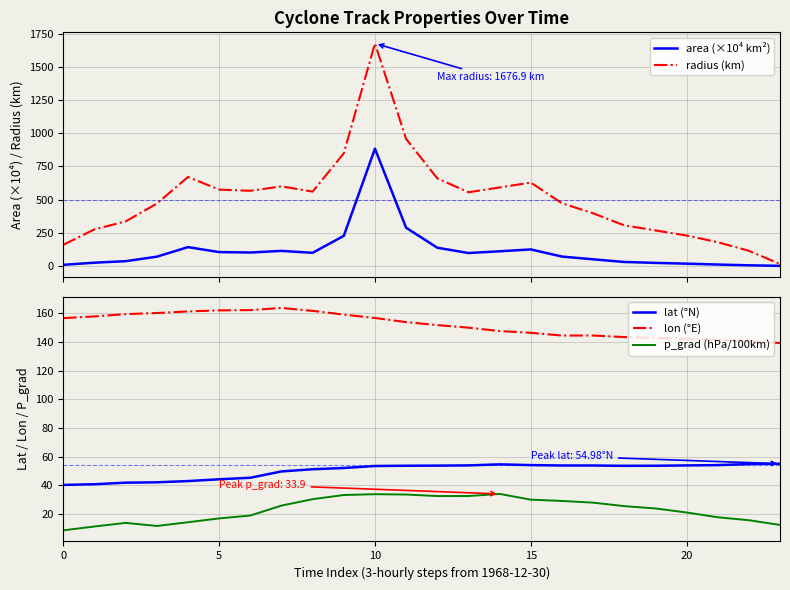

Does the chart have visible grid lines?

Yes